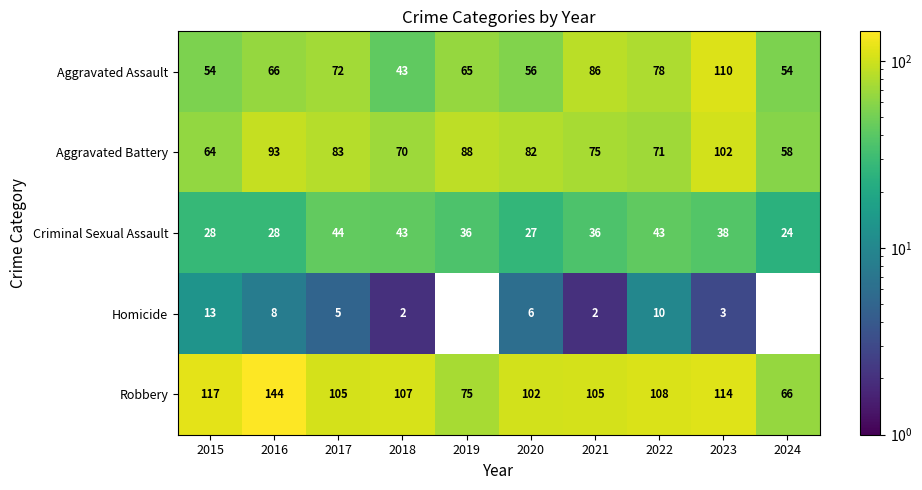

Where does the Criminal Sexual Assault series first go above 36?

2017